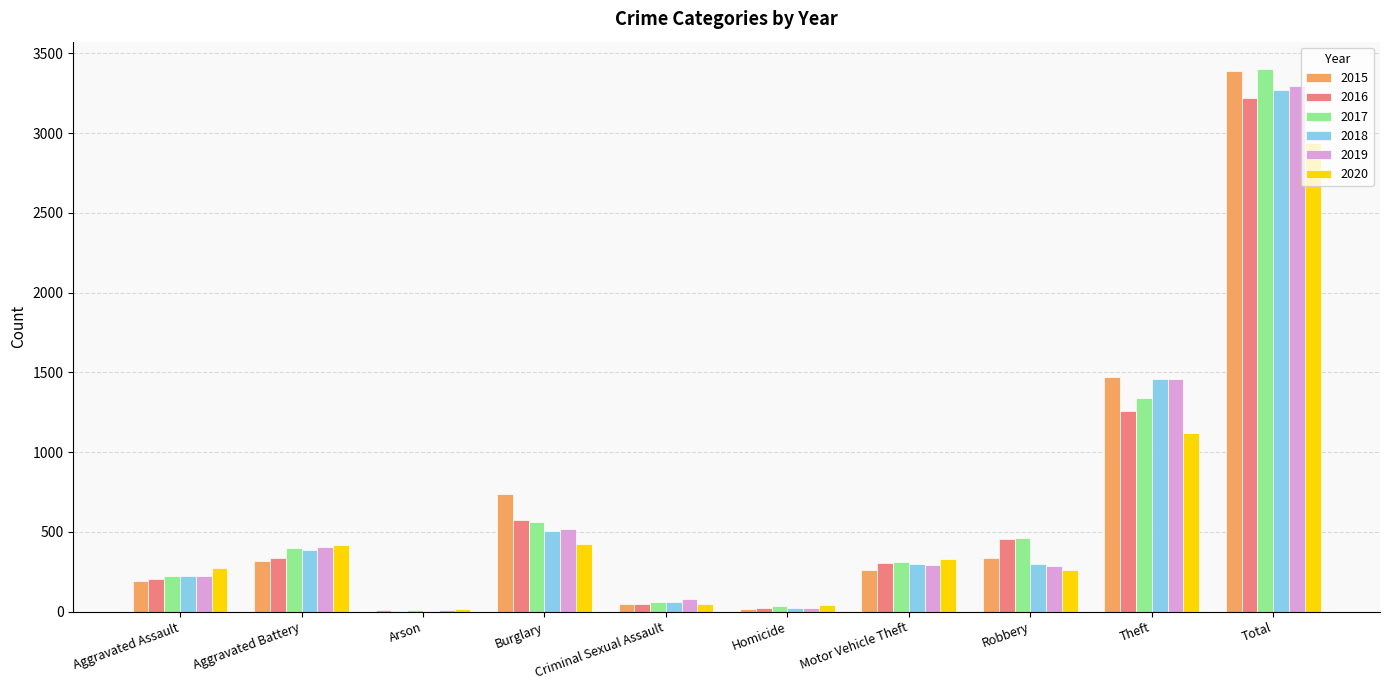

Which series changed the most between Theft and Total?

2017